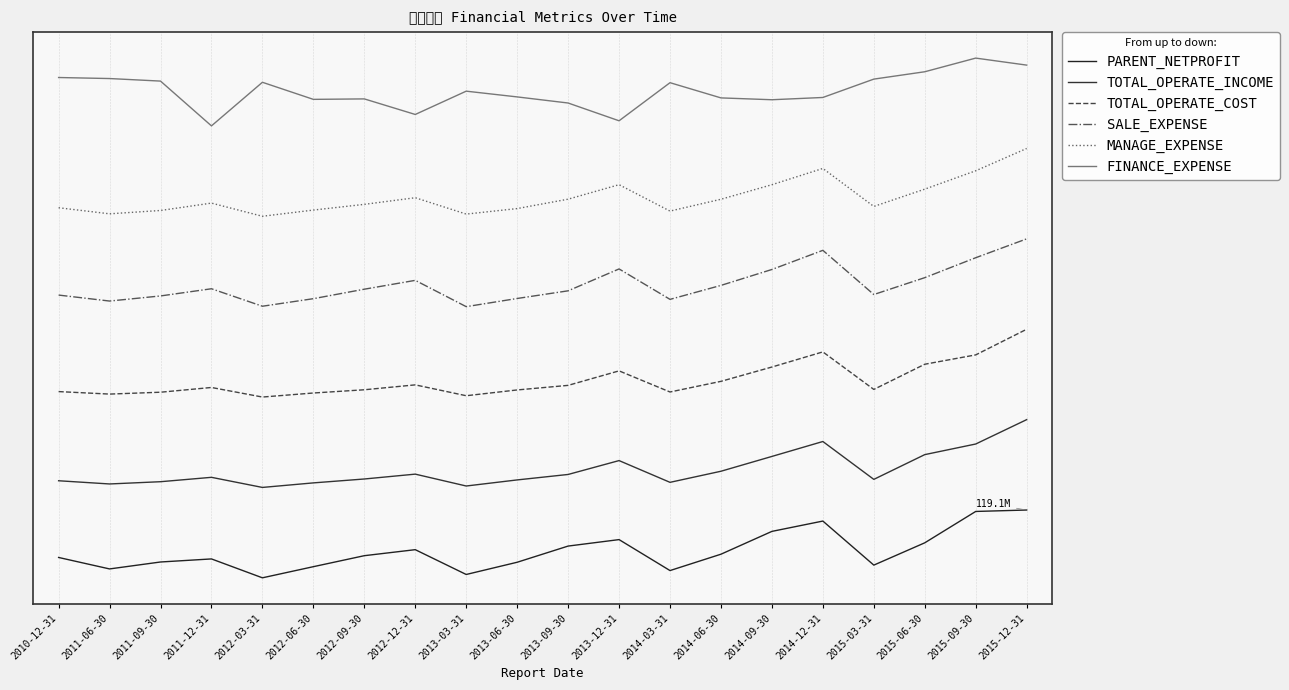

Between 2015-03-31 and 2014-03-31, which is larger?

2015-03-31